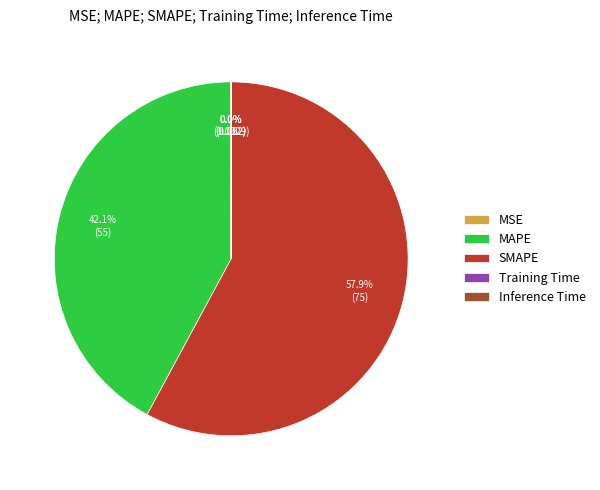

To the nearest percent, what percentage of the pie is SMAPE?

58%